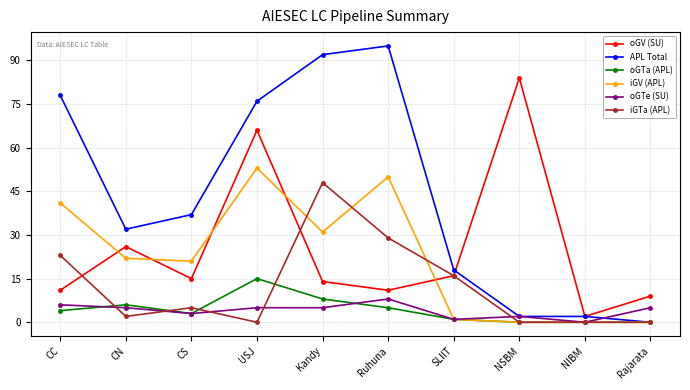

What is the label of the 2nd point from the right?

NIBM